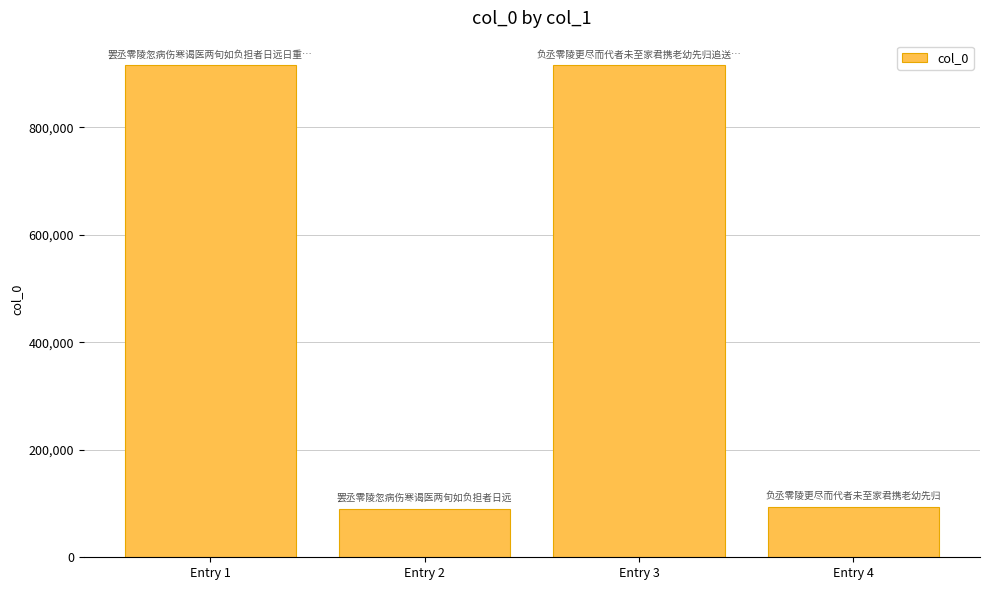

Read the value at Entry 2, to the nearest 100.

90600